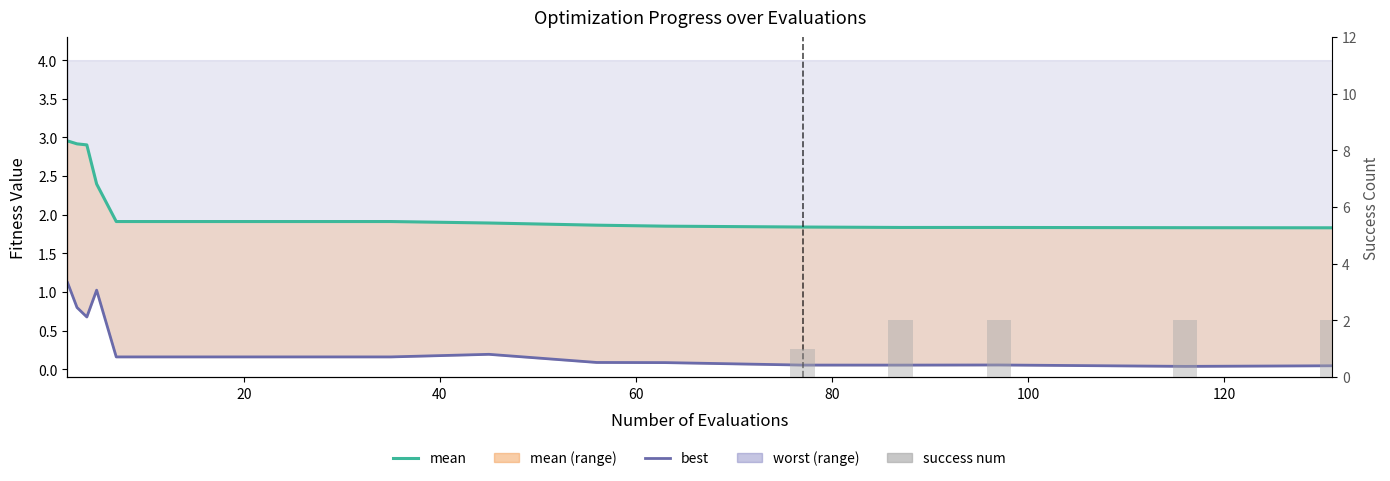

Does the chart contain stacked bars?

No